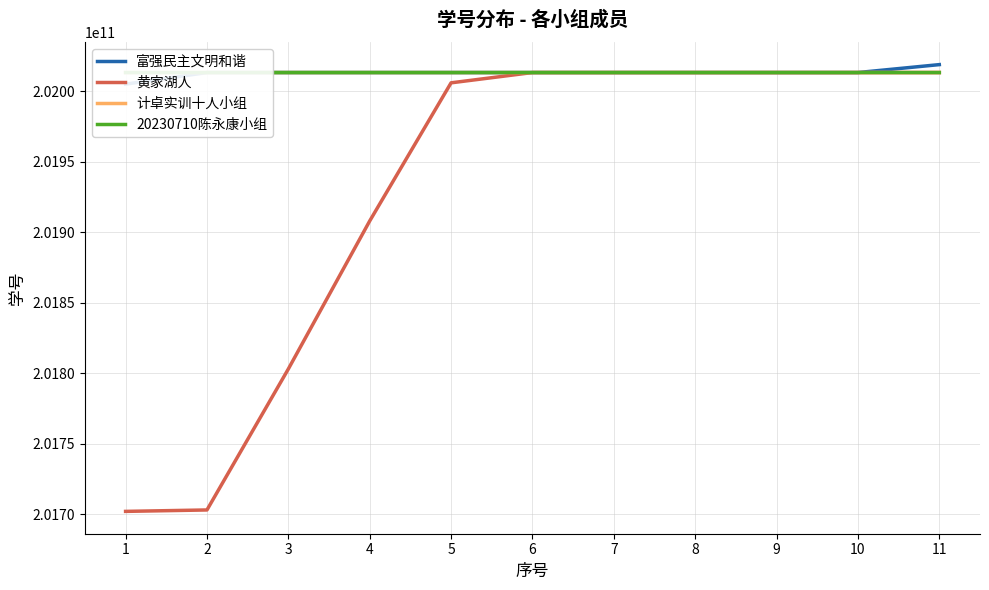

What is the spread (max minus min) of values at 4?

105268283